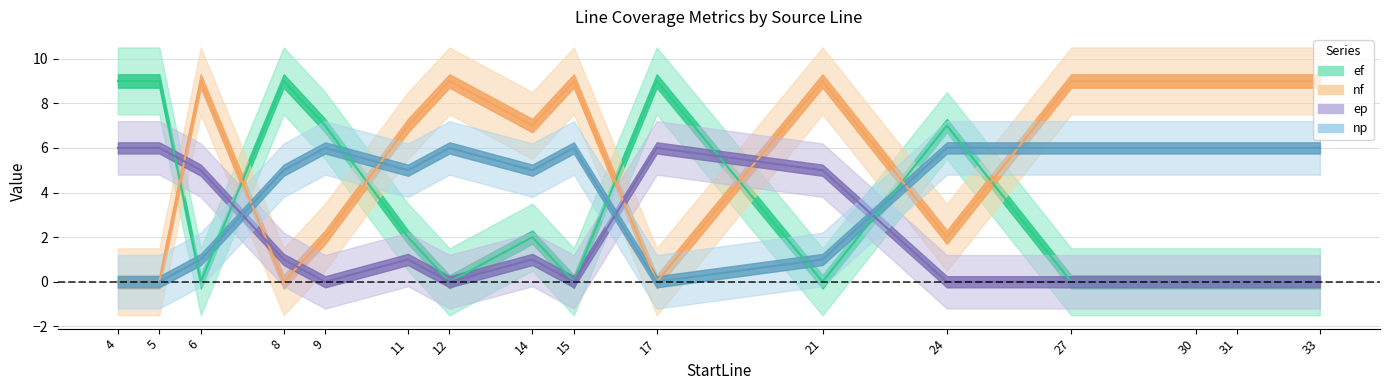

Reading left to right, what are all the values shown in this chart?

ef: 4=9	5=9	6=0	8=9	9=7	11=2	12=0	14=2	15=0	17=9	21=0	24=7	27=0	30=0	31=0	33=0
nf: 4=0	5=0	6=9	8=0	9=2	11=7	12=9	14=7	15=9	17=0	21=9	24=2	27=9	30=9	31=9	33=9
ep: 4=6	5=6	6=5	8=1	9=0	11=1	12=0	14=1	15=0	17=6	21=5	24=0	27=0	30=0	31=0	33=0
np: 4=0	5=0	6=1	8=5	9=6	11=5	12=6	14=5	15=6	17=0	21=1	24=6	27=6	30=6	31=6	33=6